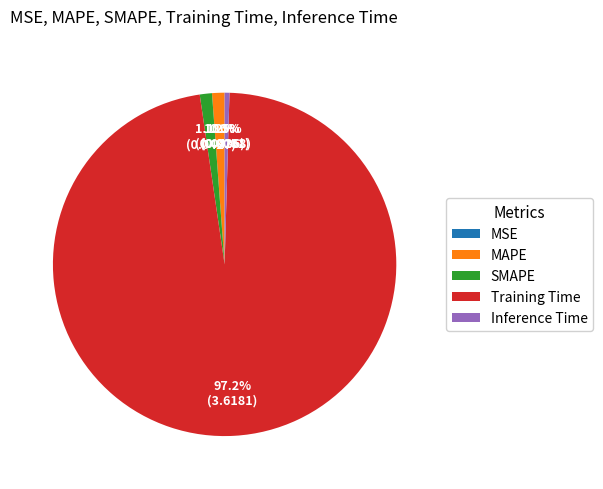

What portion of the pie excludes Inference Time?

99.5%